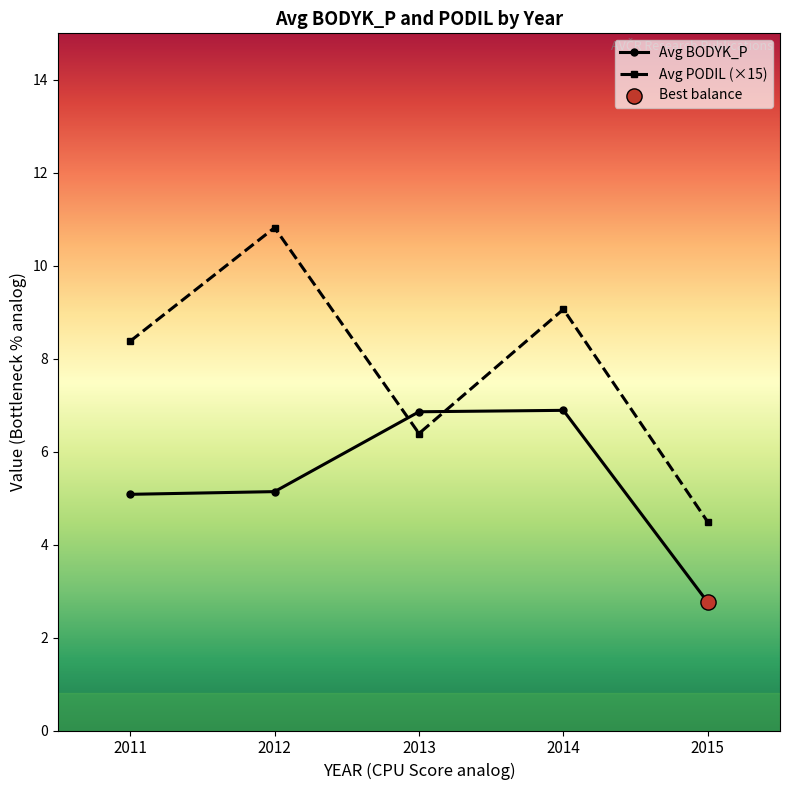

Which series has the widest spread of values?

Avg PODIL (×15)